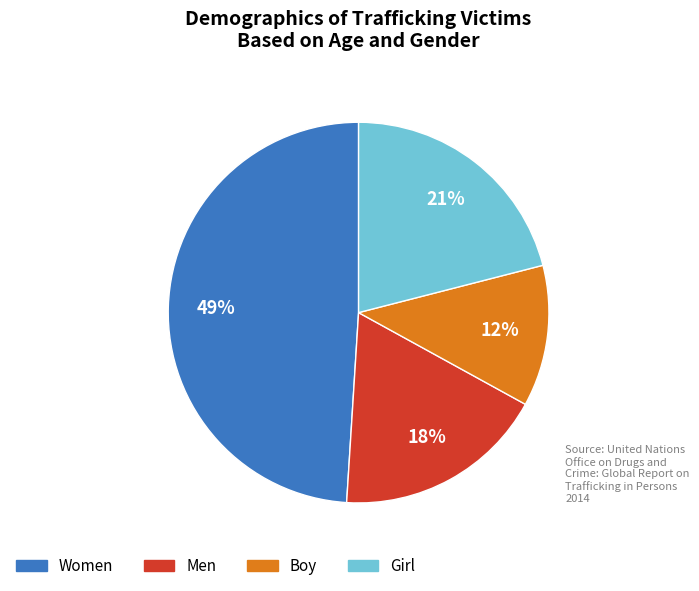

Is there a majority slice in this chart?

No